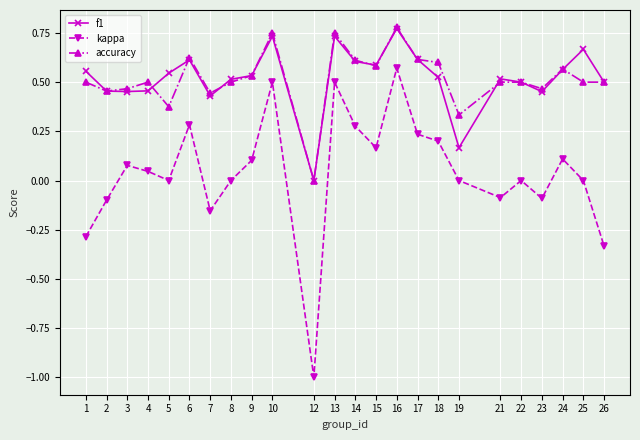

True or false: kappa and accuracy intersect in this chart.

False